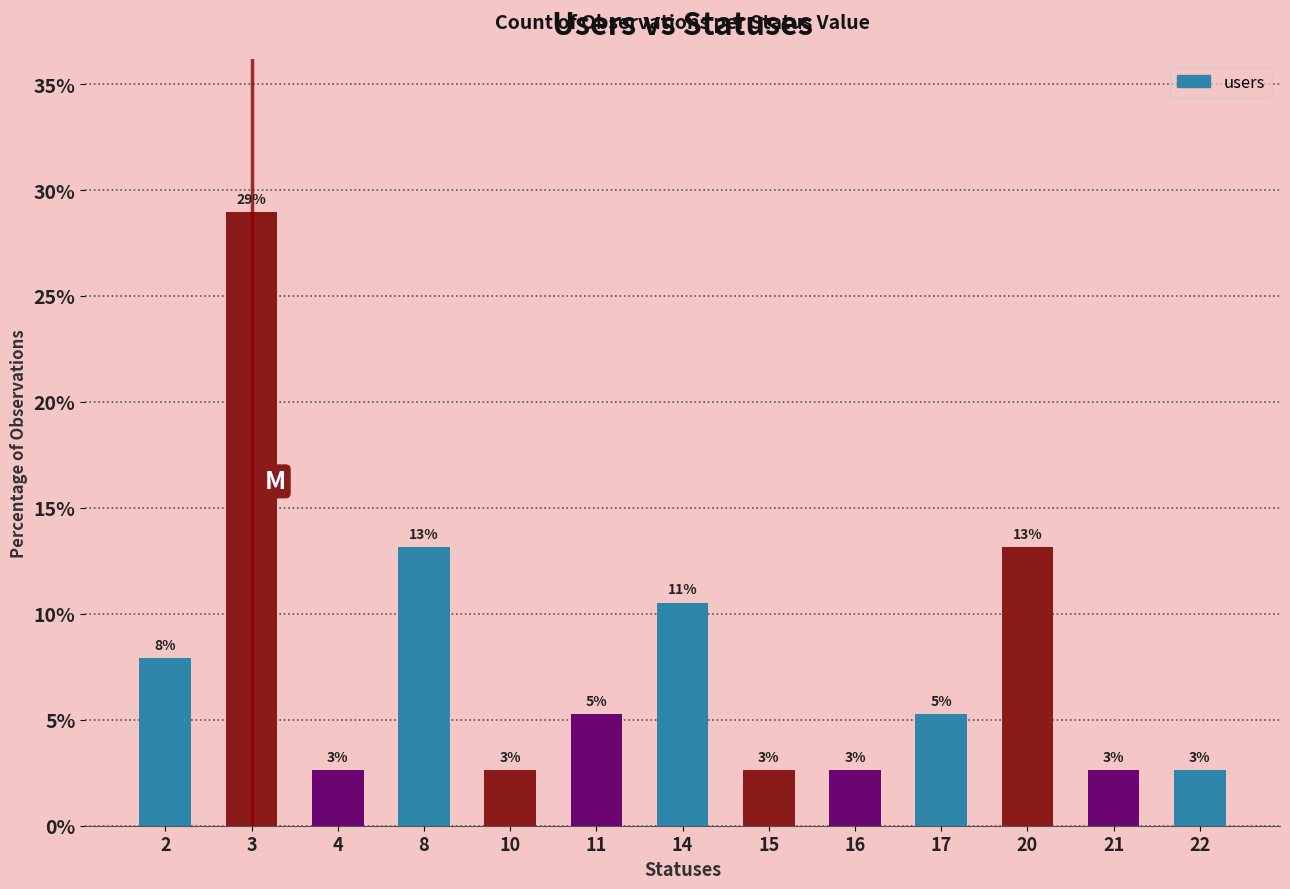

Reading left to right, transcribe all the data shown in this chart.

2=7.9	3=28.9	4=2.6	8=13.2	10=2.6	11=5.3	14=10.5	15=2.6	16=2.6	17=5.3	20=13.2	21=2.6	22=2.6